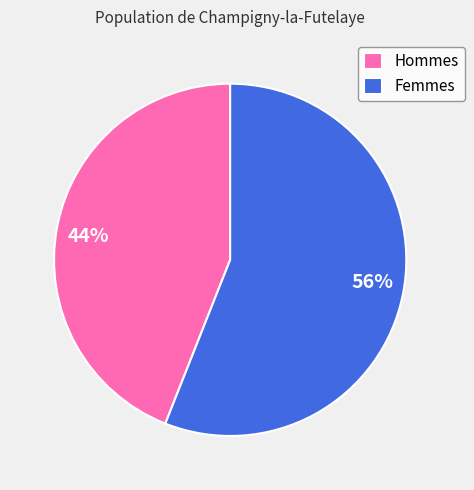

Which category has the biggest portion of the pie?

Femmes